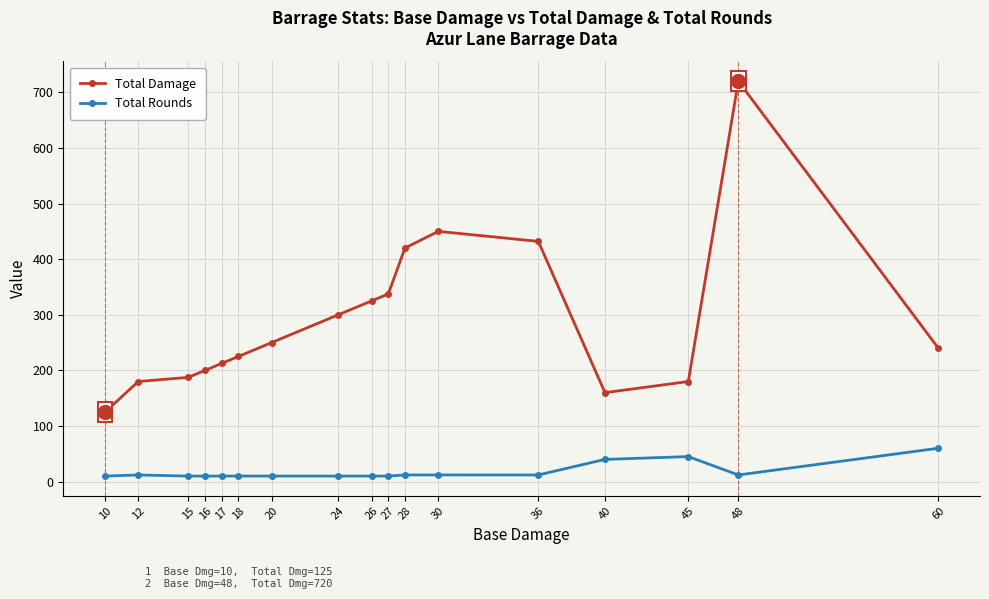

Which series changed the most between 10 and 17?

Total Damage